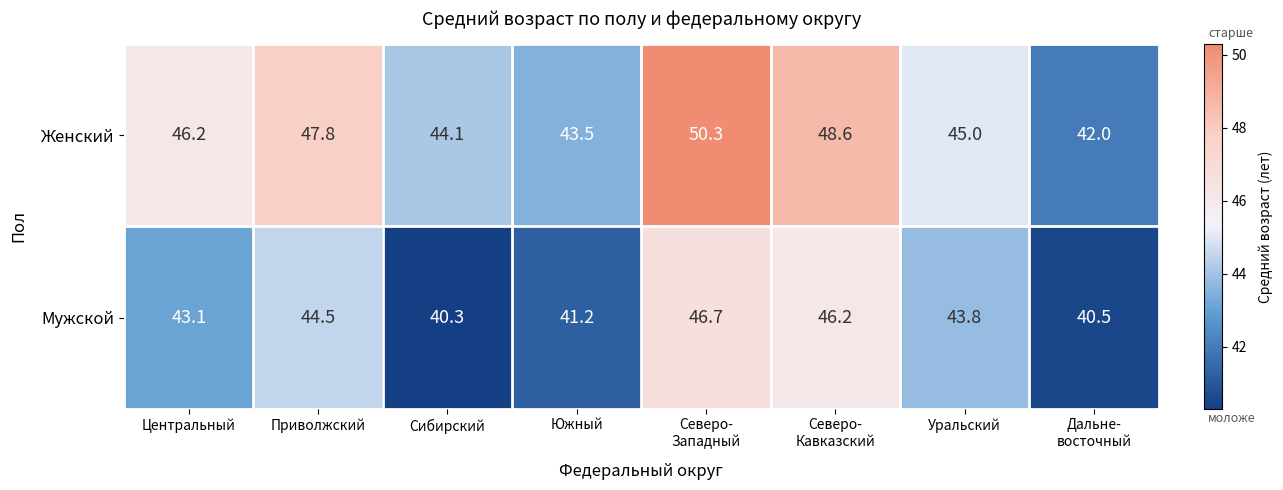

The value of Мужской at Уральский is 67.4. True or false?

False